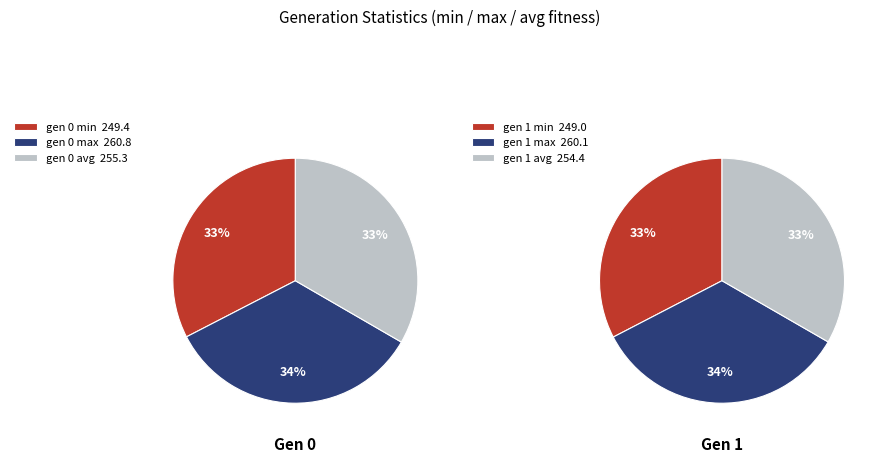

How much of the chart is everything except gen 0 min?

83.7%